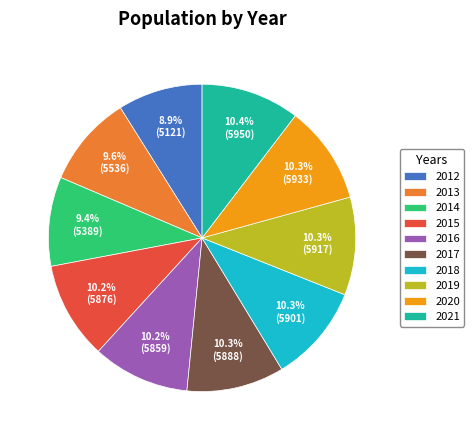

What percentage do 2021 and 2014 together represent?

19.8%